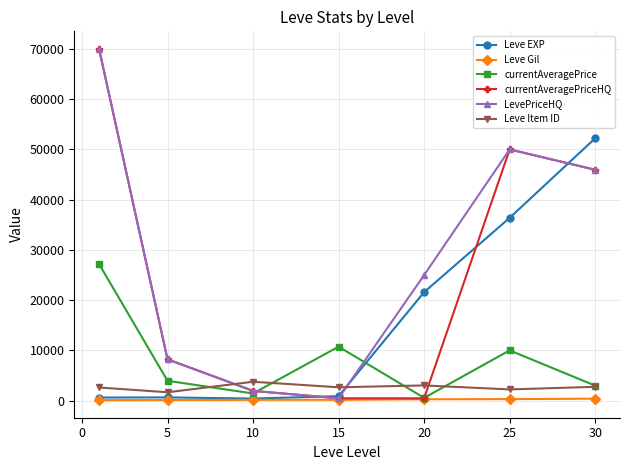

Which series has the largest range (max minus min)?

currentAveragePriceHQ